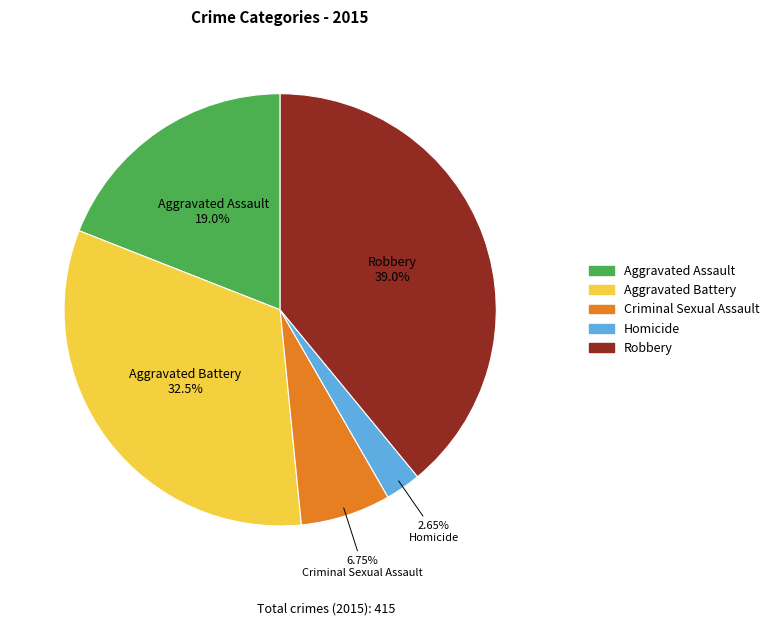

True or false: Aggravated Assault accounts for 31% of the total.

False